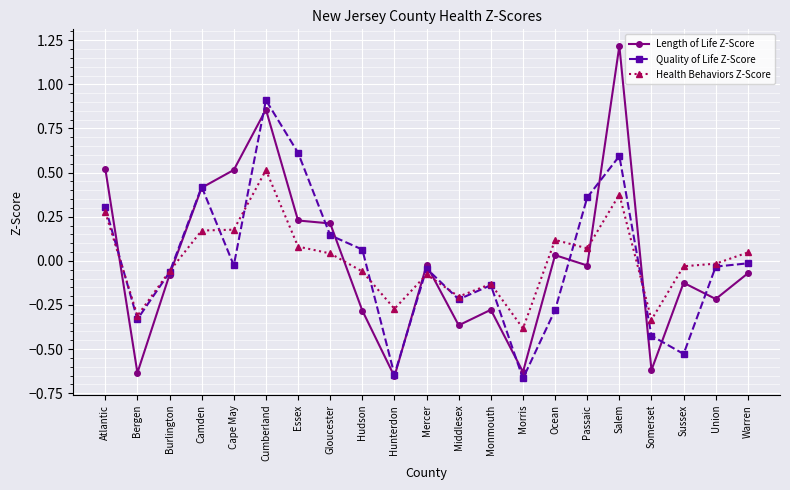

Rank the series by their maximum value, from lowest to highest.

Health Behaviors Z-Score, Quality of Life Z-Score, Length of Life Z-Score